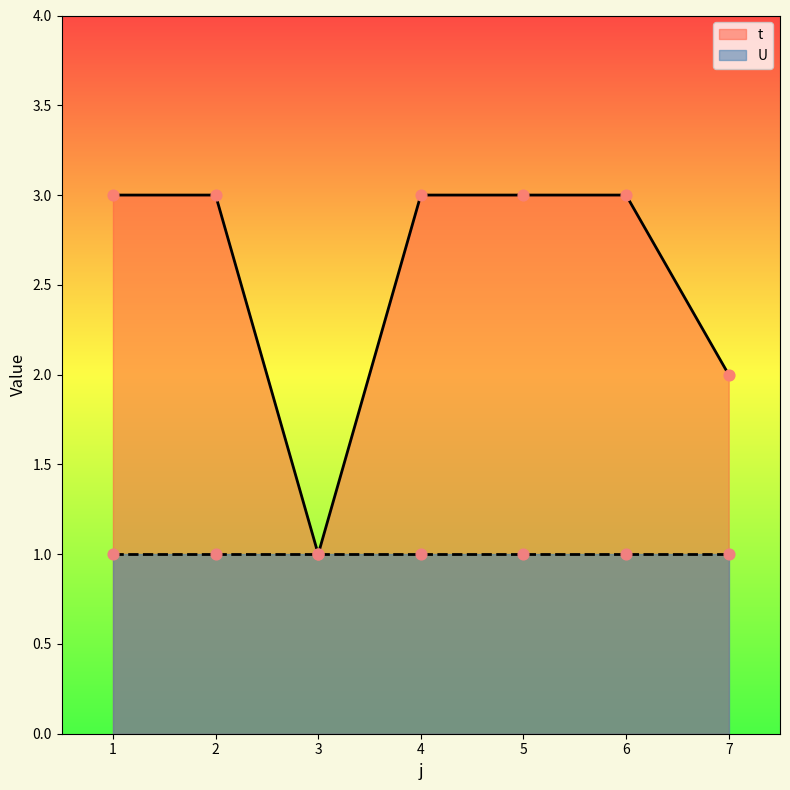

What is the ratio of the value at 4 to the value at 6?

1.0